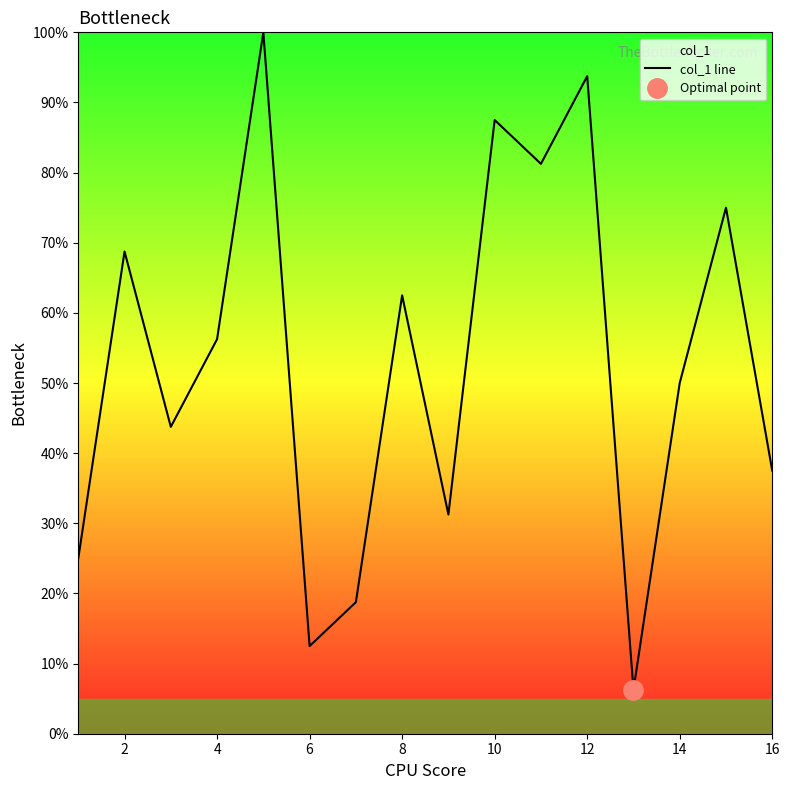

How many lines are shown in the chart?

1